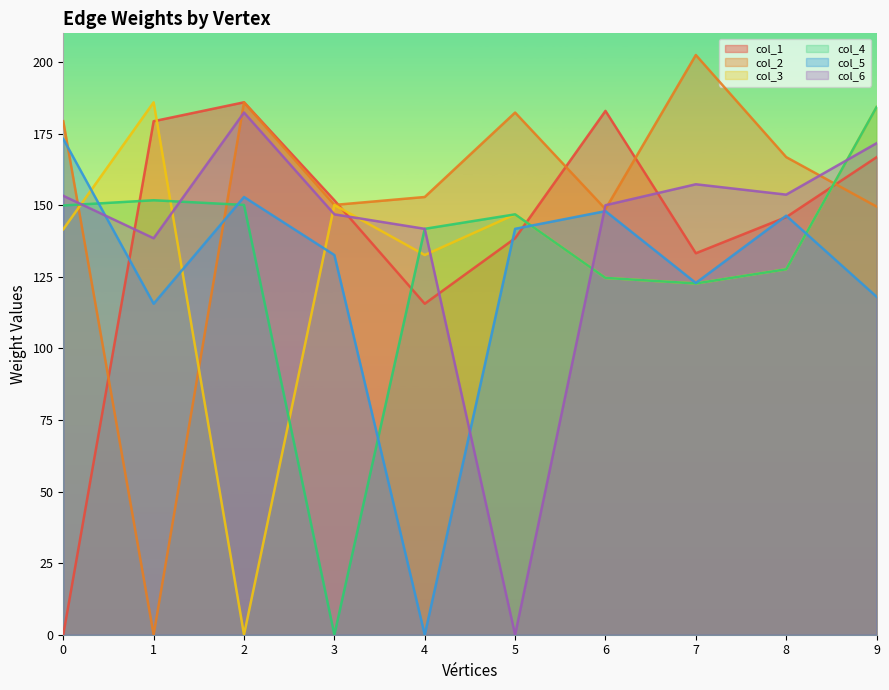

List the labels in order of col_5 value, smallest first.

4, 1, 9, 7, 3, 5, 8, 6, 2, 0